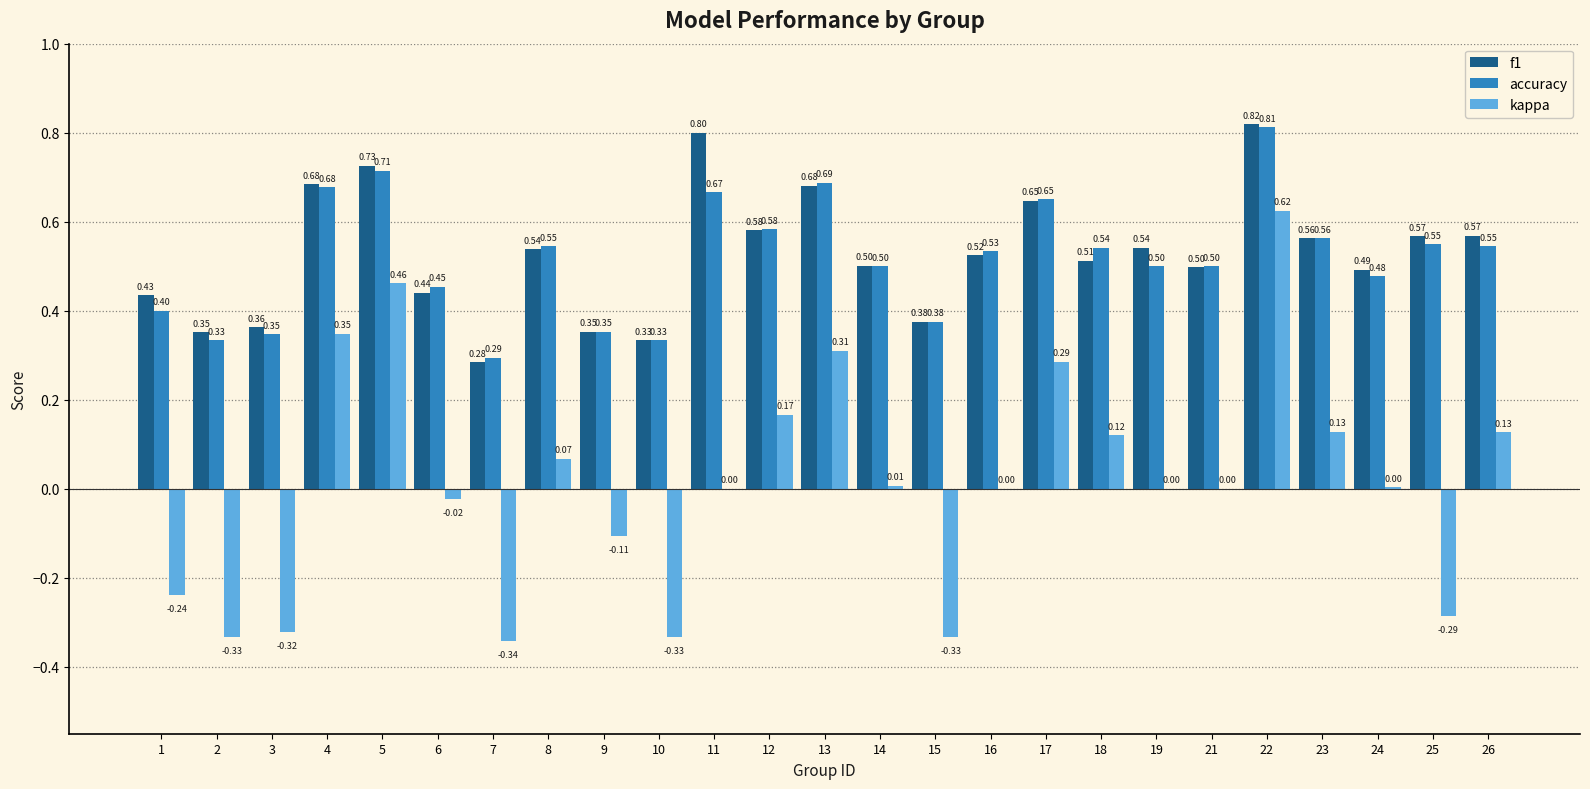

Which series has the largest total across all categories?

f1